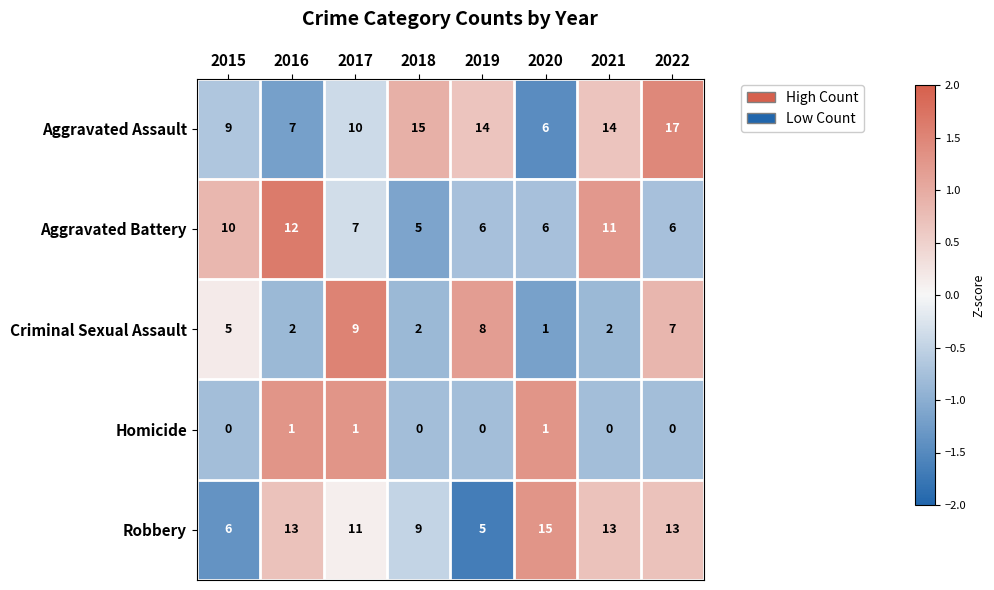

Is it true that Robbery equals 22 at 2016?

False